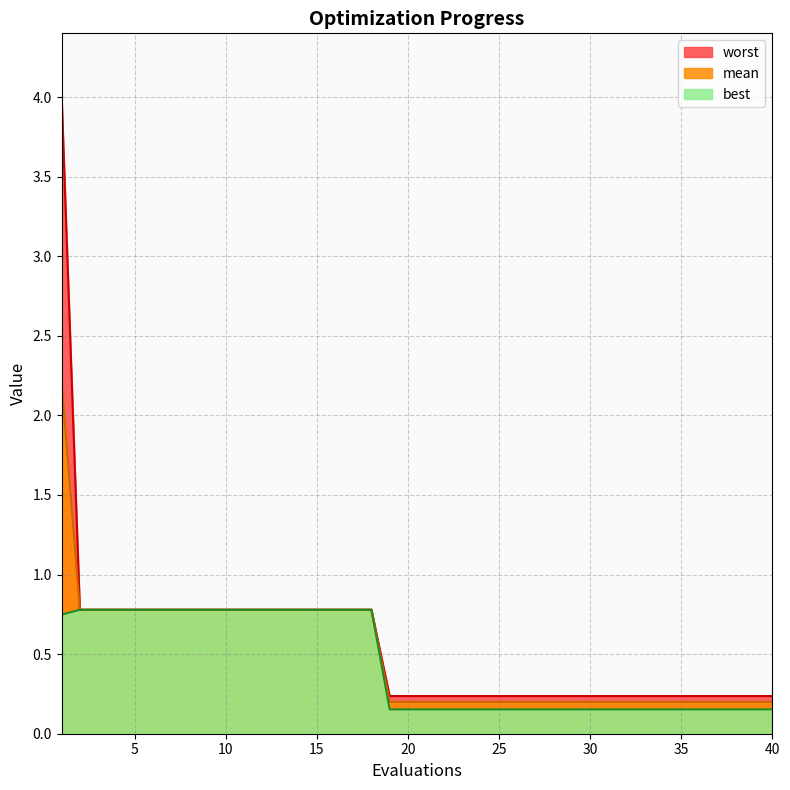

True or false: best has a value of 0.2 at 40.

False